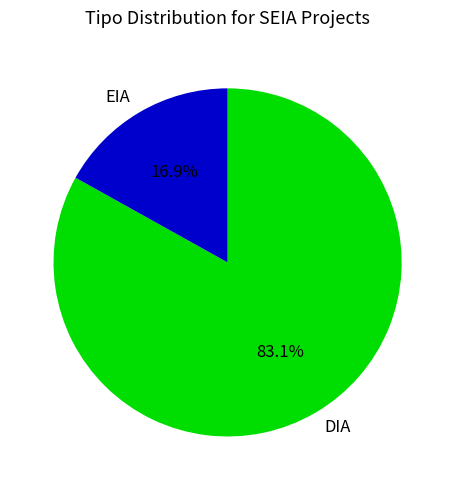

To the nearest percent, what percentage of the pie is EIA?

17%